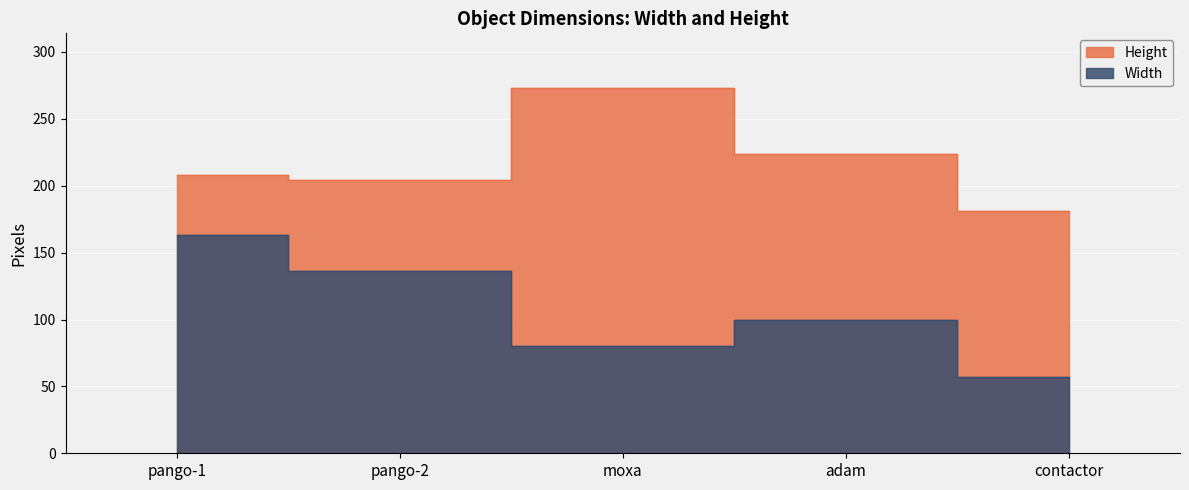

What is the sum of all Width values?

536